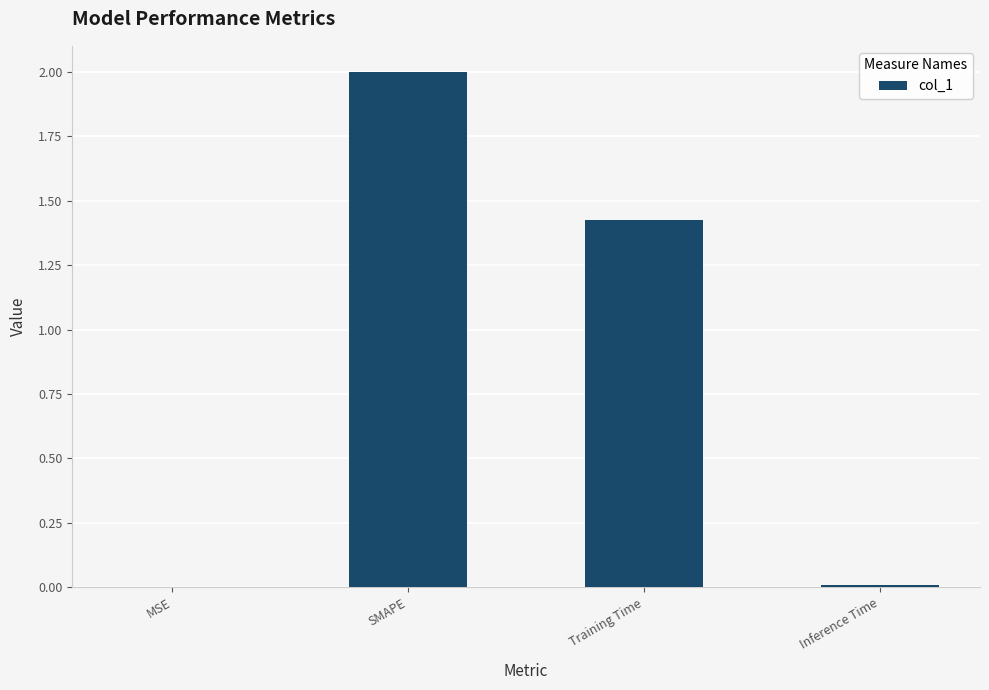

What is the sum of all values?

3.4